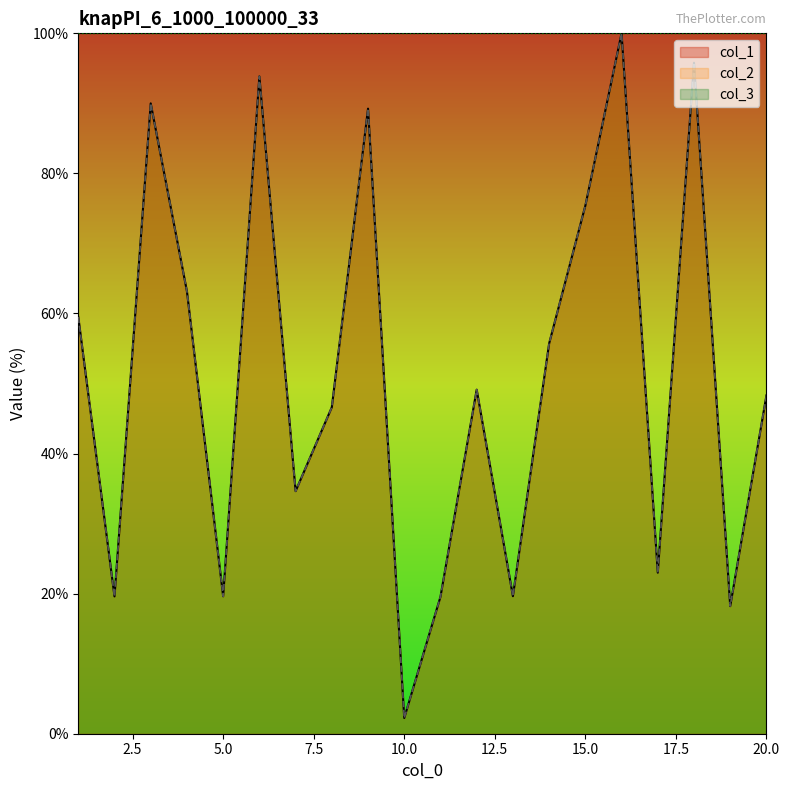

What is the sum of the col_2 values at 9 and 15?

164.6